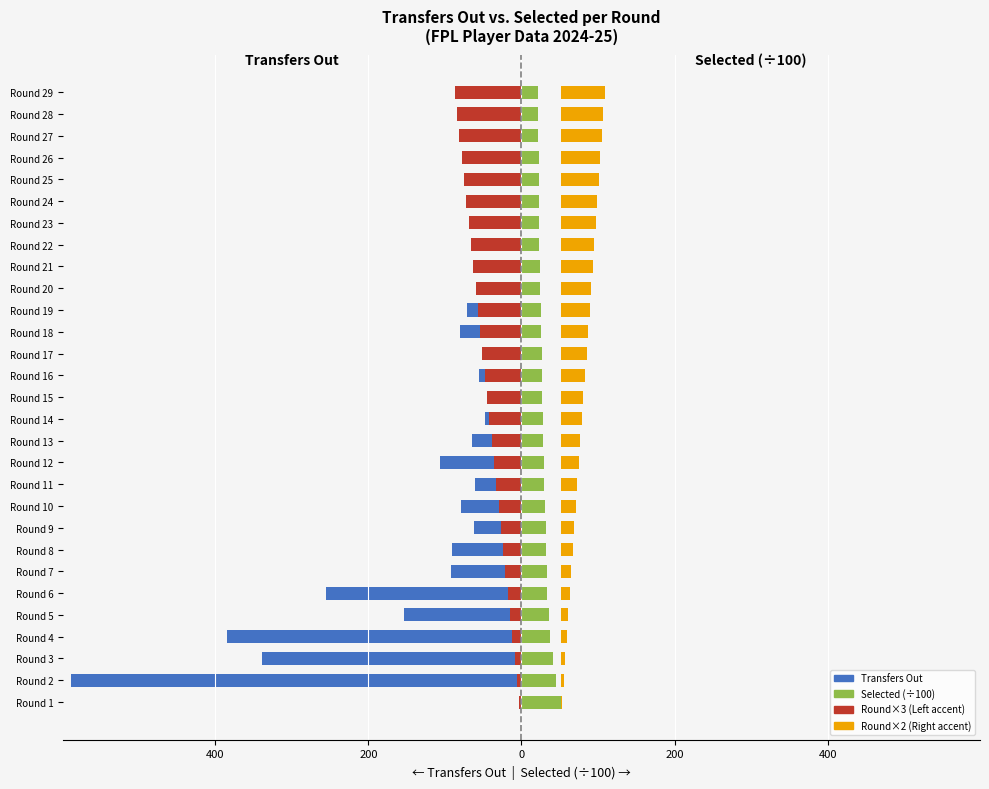

How many bars are there in each group?

4